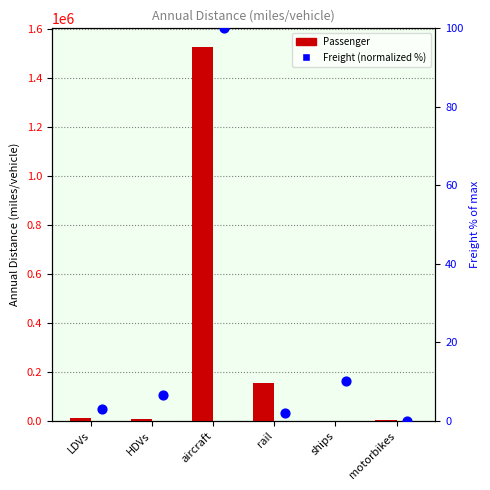

Which series has the widest spread of Y values?

Passenger